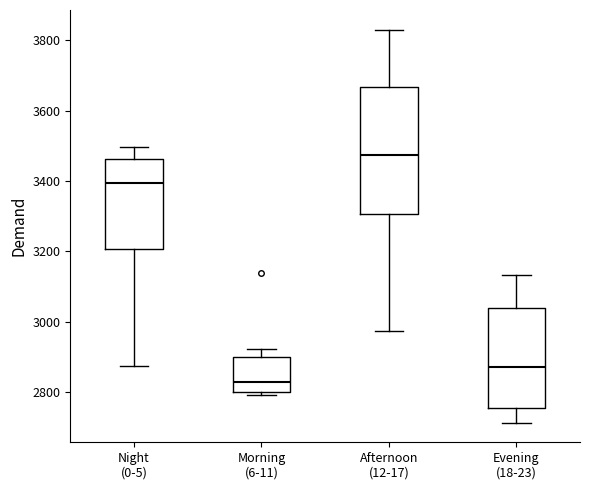

Which box's median line is the lowest?

Morning (6-11)